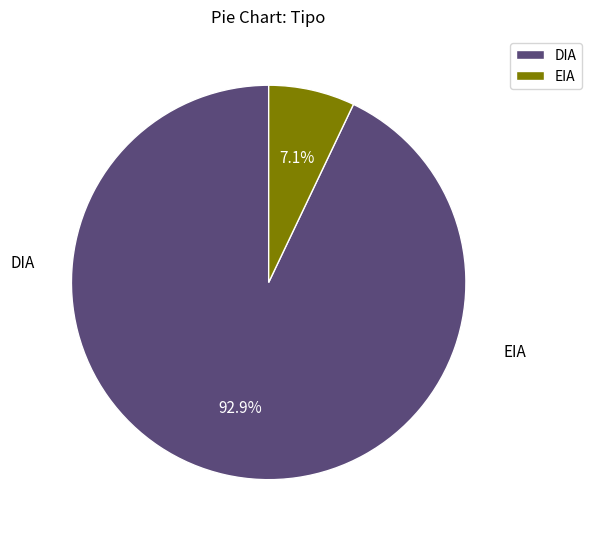

What is the change in value from DIA to EIA?

-85